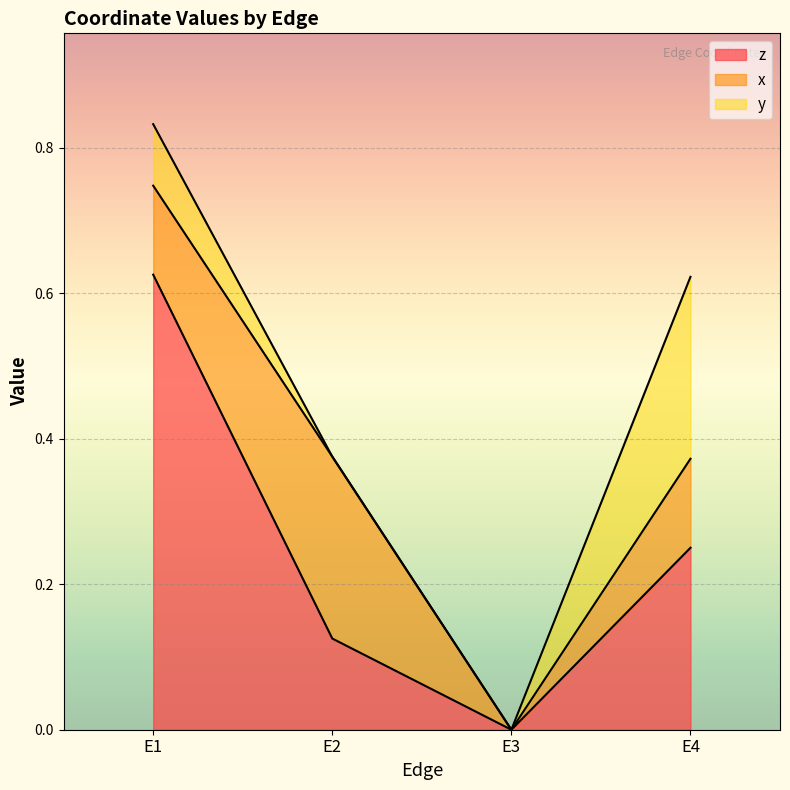

How many interior local valleys does the x series have?

1